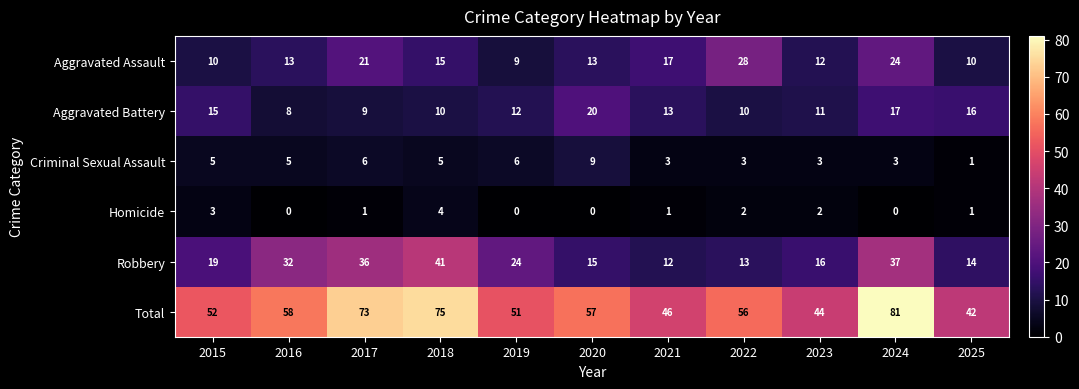

Is it true that Total equals 29 at 2015?

False